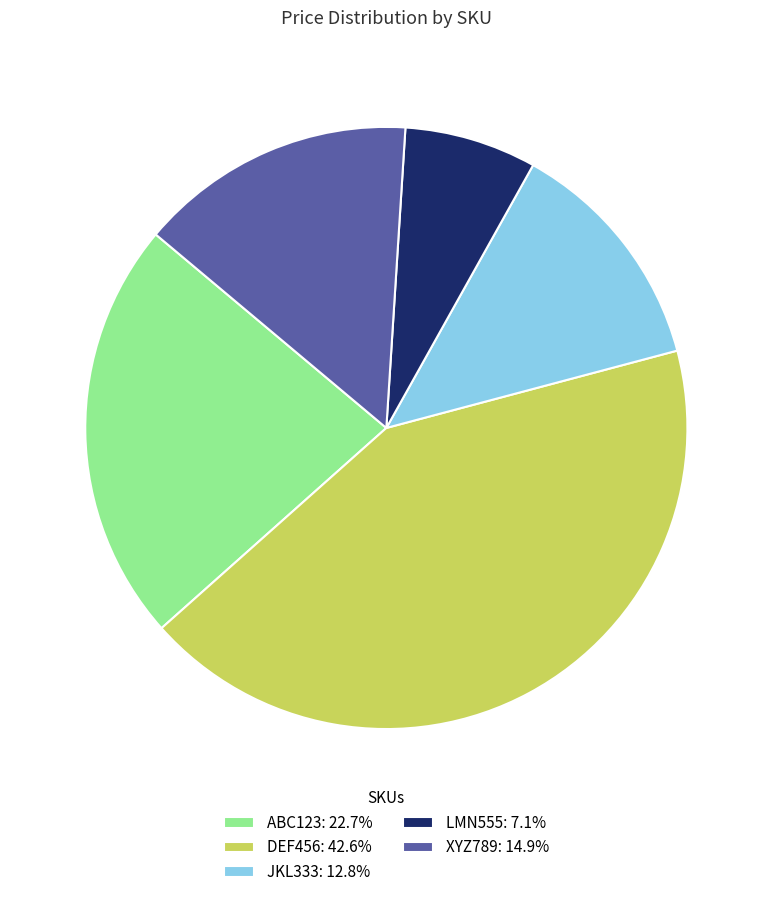

Does any single category account for the majority?

No